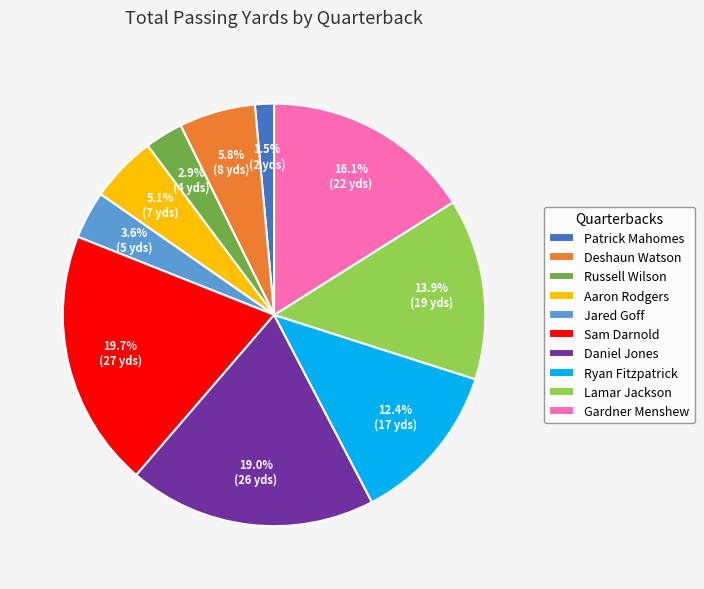

Do Gardner Menshew and Jared Goff together represent more than half of the pie?

No